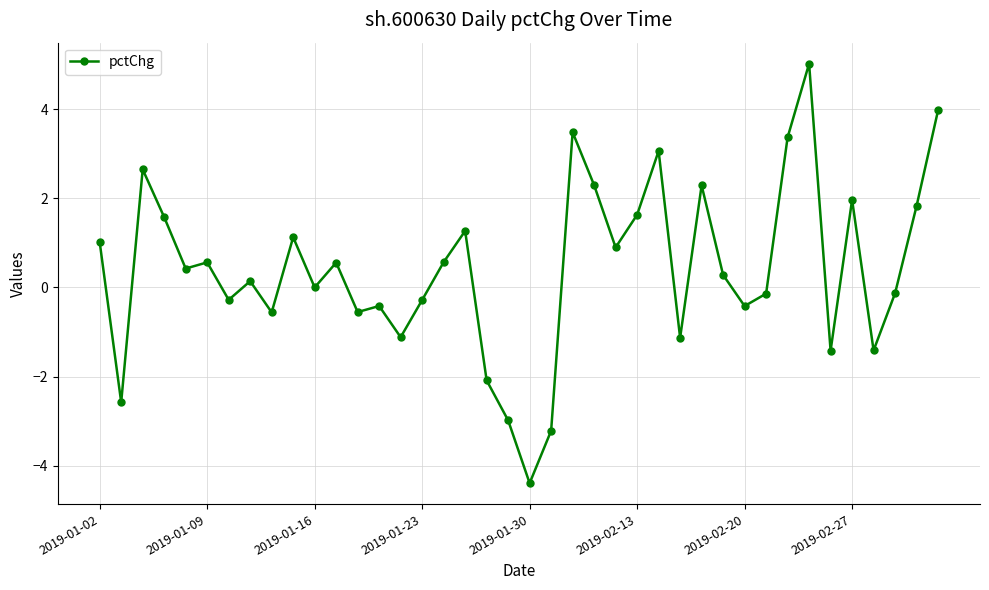

What is the maximum value shown in the chart?

5.0